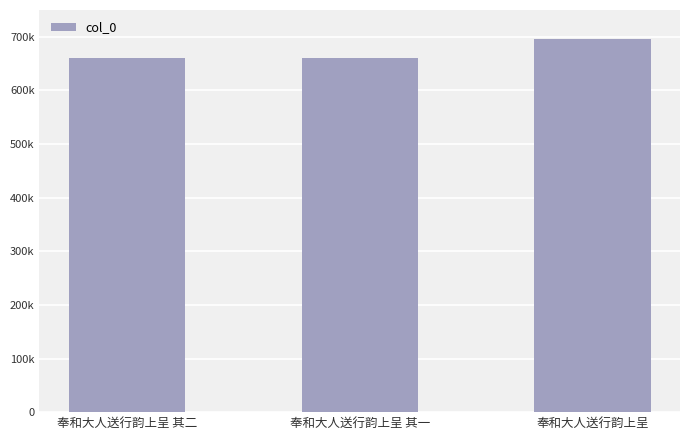

At which label does the data first exceed 660977?

奉和大人送行韵上呈